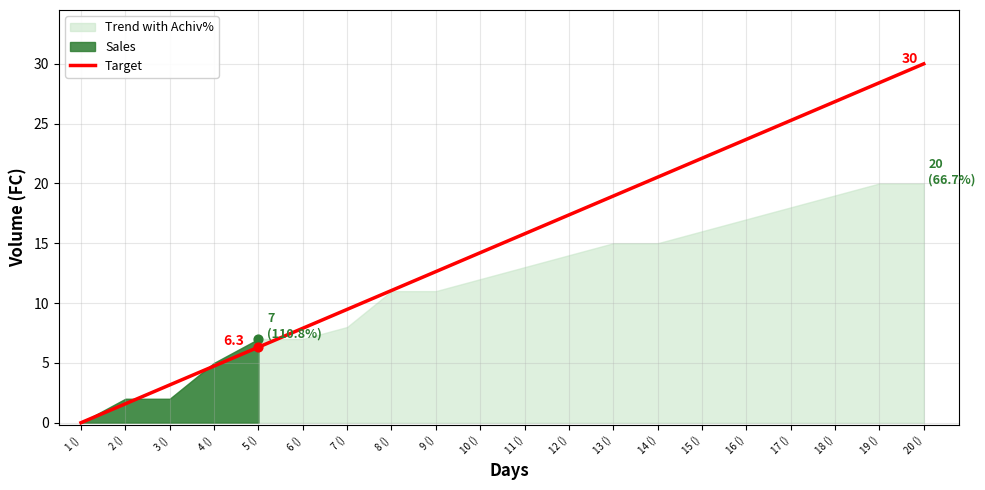

Rank the categories by Target value from lowest to highest.

1 (), 2 (), 3 (), 4 (), 5 (), 6 (), 7 (), 8 (), 9 (), 10 (), 11 (), 12 (), 13 (), 14 (), 15 (), 16 (), 17 (), 18 (), 19 (), 20 ()